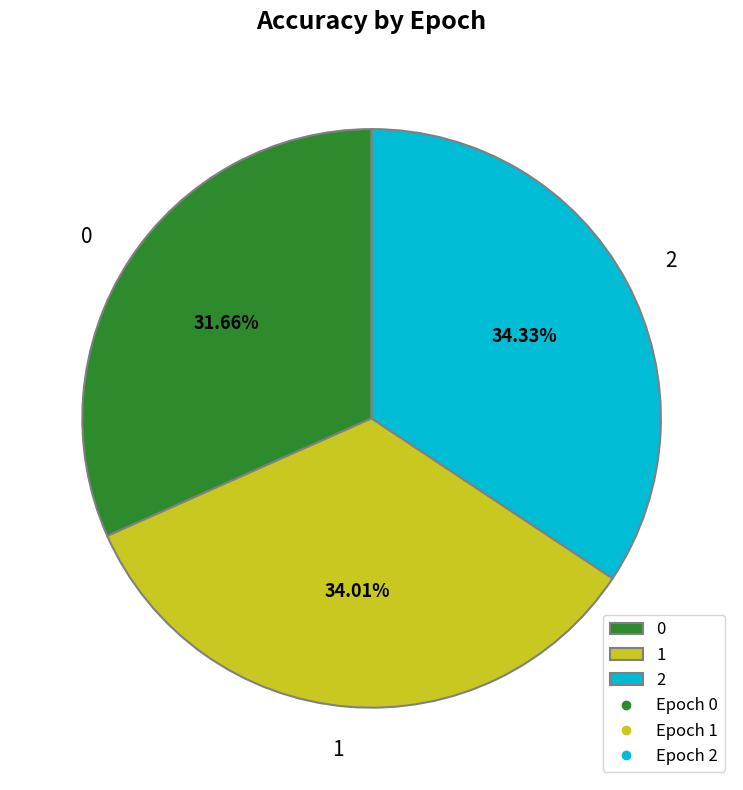

How many slices are in this pie chart?

3